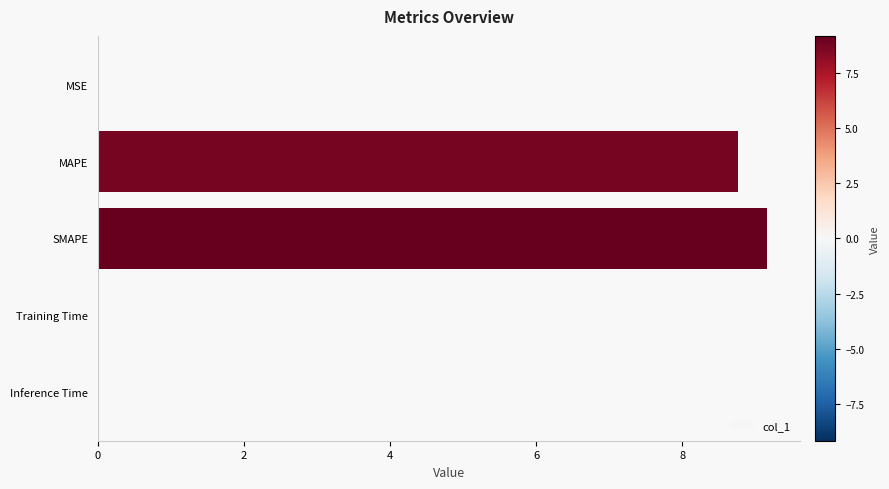

Between SMAPE and Training Time, which is larger?

SMAPE